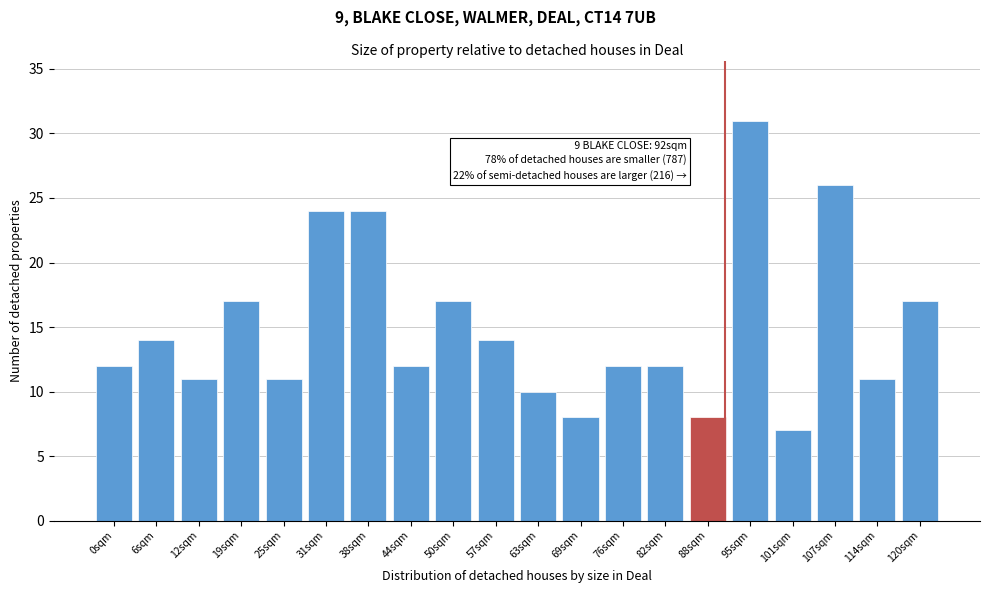

Reading left to right, extract all data points from this chart.

0sqm=12	6sqm=14	12sqm=11	19sqm=17	25sqm=11	31sqm=24	38sqm=24	44sqm=12	50sqm=17	57sqm=14	63sqm=10	69sqm=8	76sqm=12	82sqm=12	88sqm=8	95sqm=31	101sqm=7	107sqm=26	114sqm=11	120sqm=17